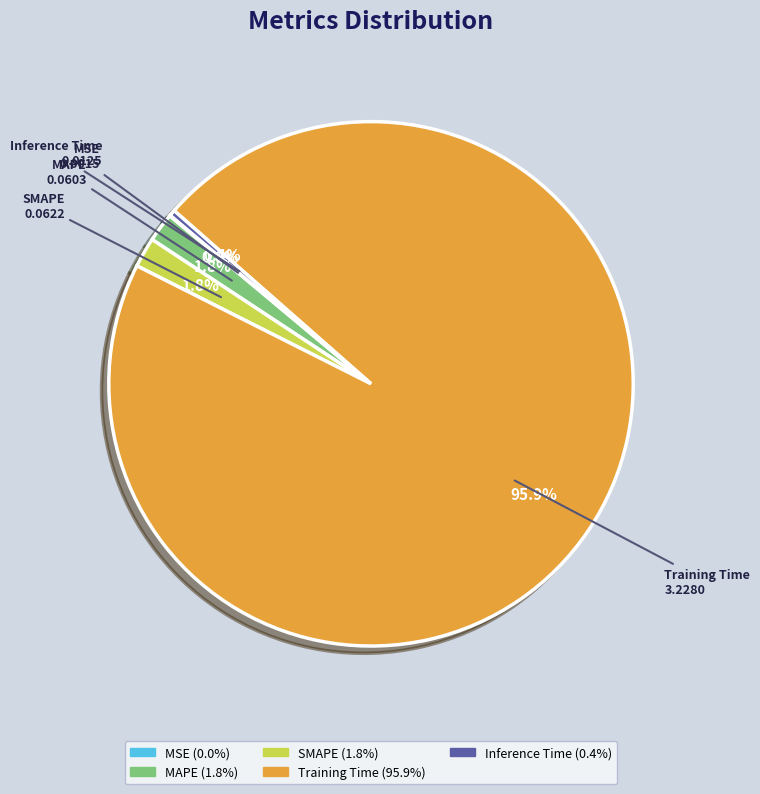

Which category has the biggest portion of the pie?

Training Time